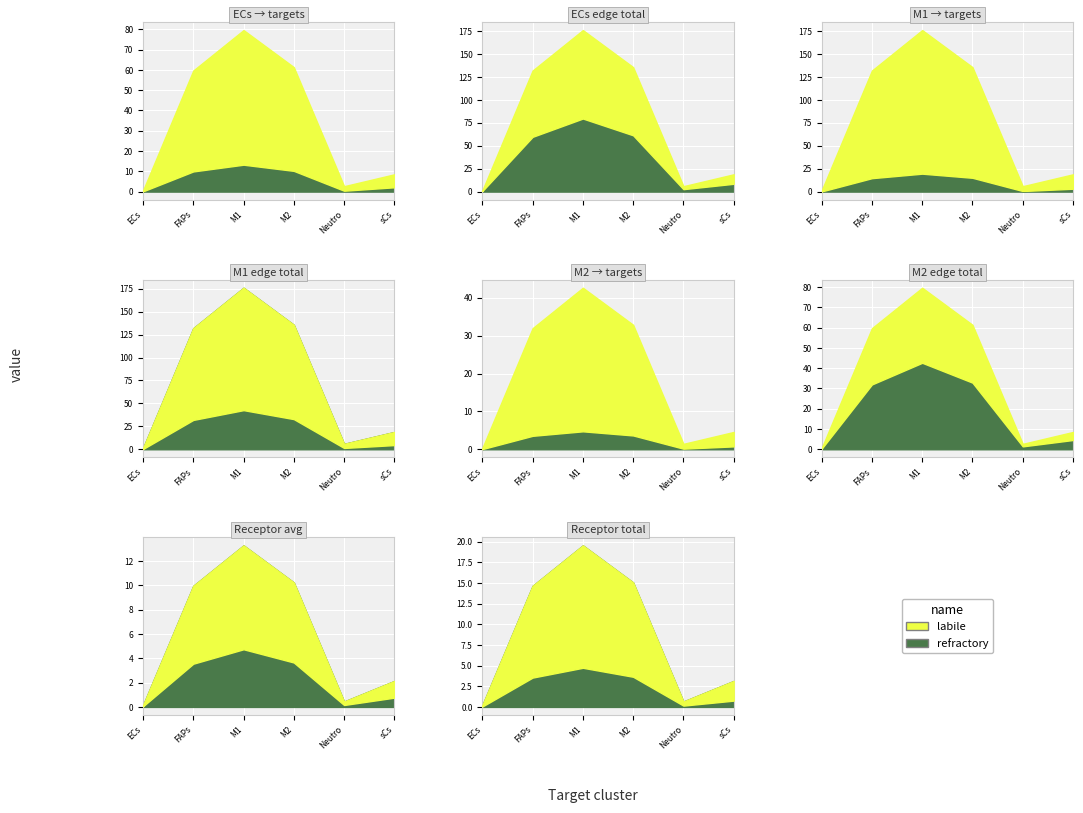

How many data points in ECs_edge_total are above 59?

3